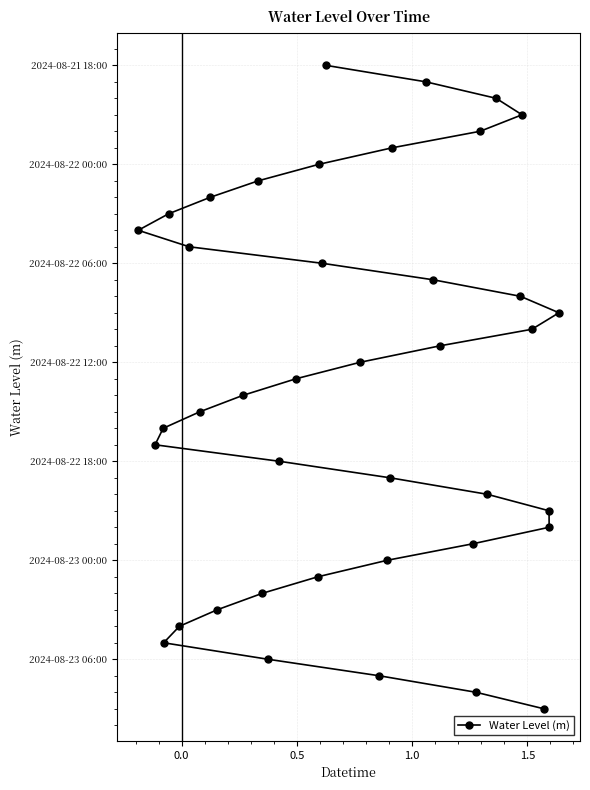

Count the number of values greater than 20.

19